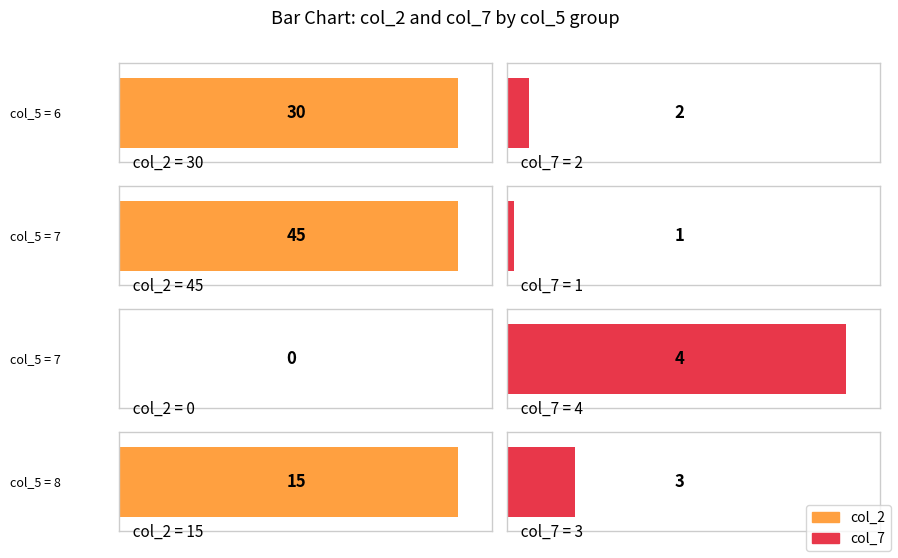

Where is col_2 nearest to the value 22?

8